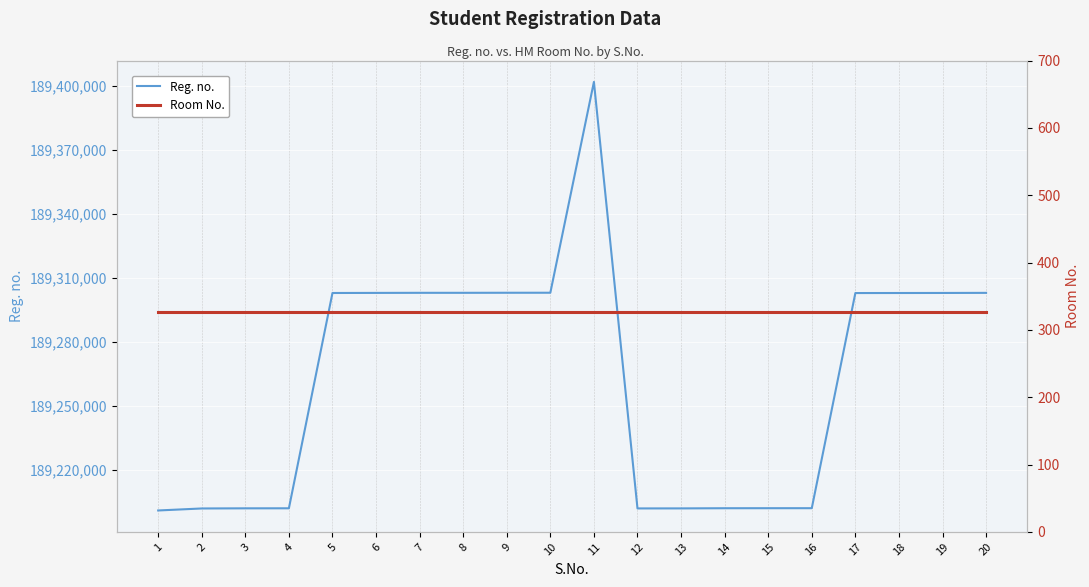

What is the sum of the Reg. no. values at 15 and 17?

378505146